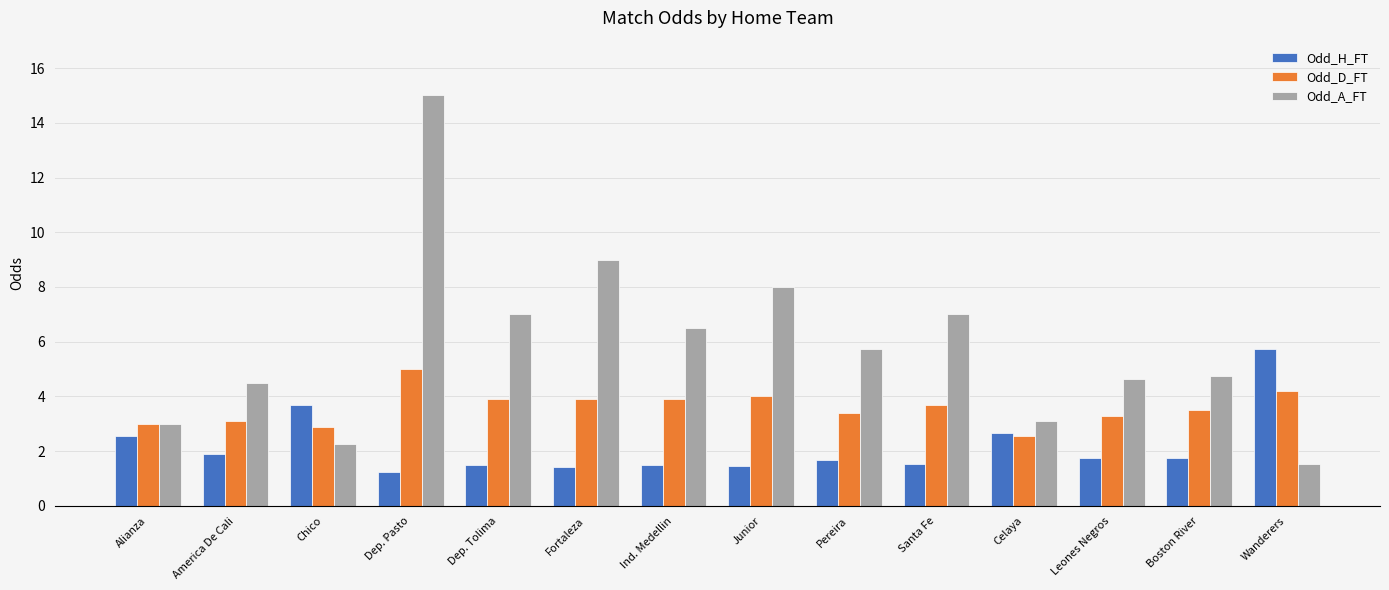

What is the average value of the Odd_A_FT series?

5.9